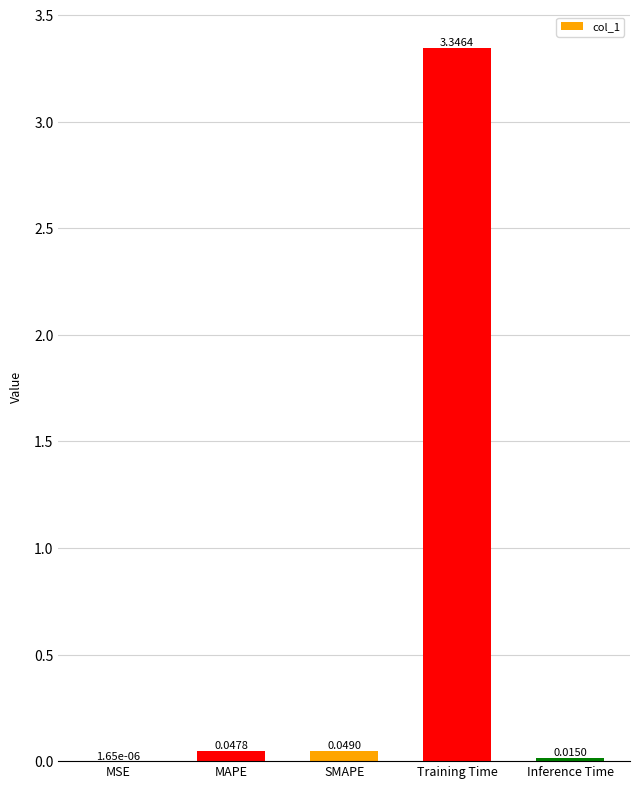

Which label corresponds to the largest value in the chart?

Training Time